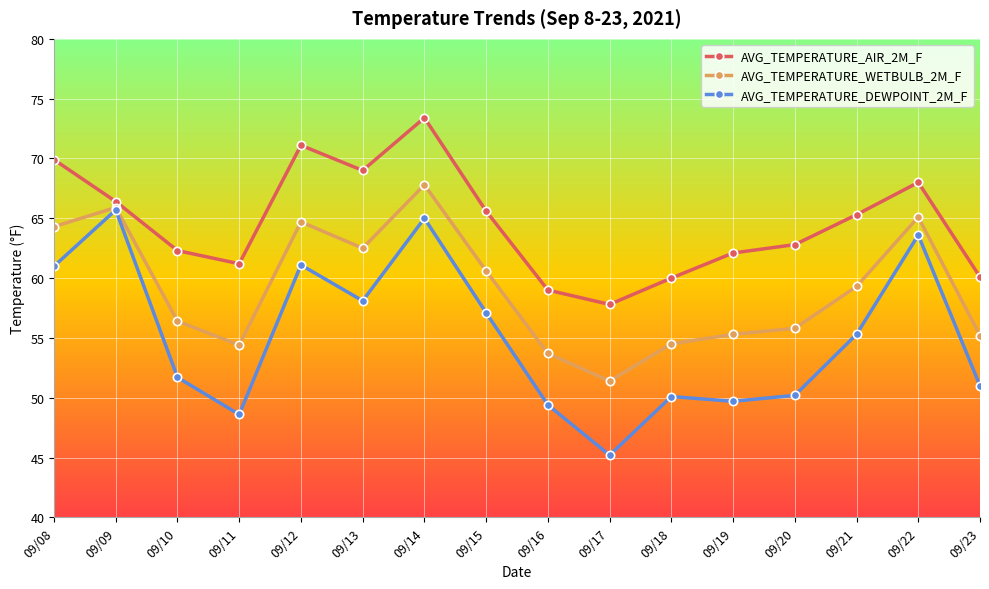

Where is the first local minimum for AVG_TEMPERATURE_WETBULB_2M_F?

09/11